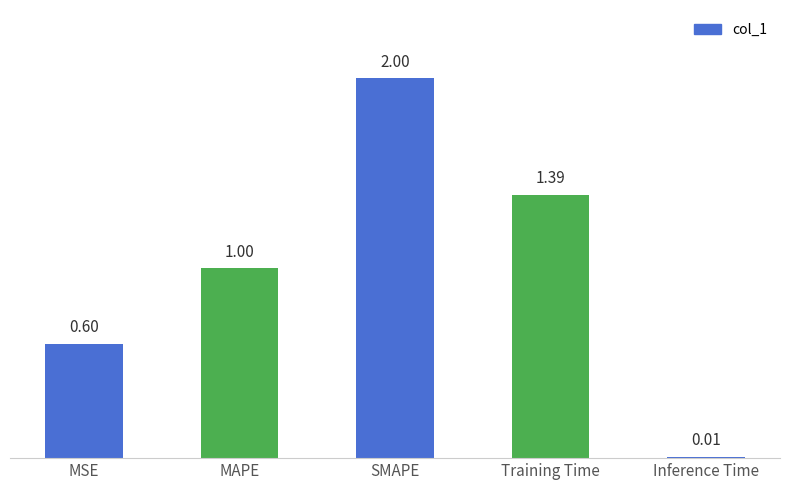

What is the value of the 1st bar from the left?

0.6